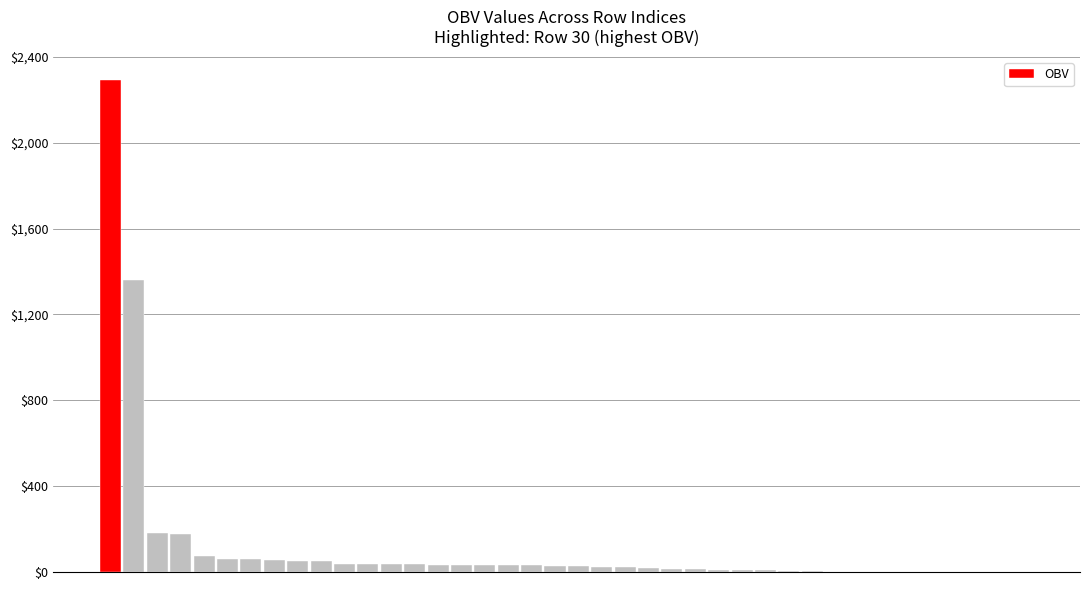

Are the bars grouped side by side (vs. stacked)?

No